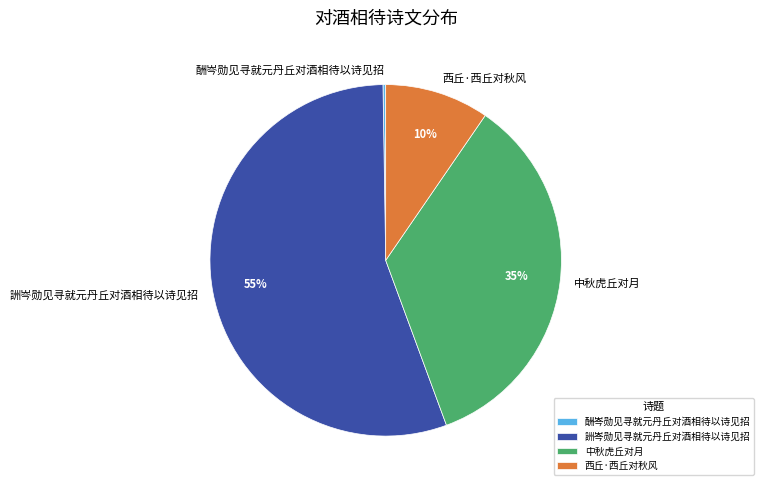

To the nearest percent, what is the average slice percentage?

25%